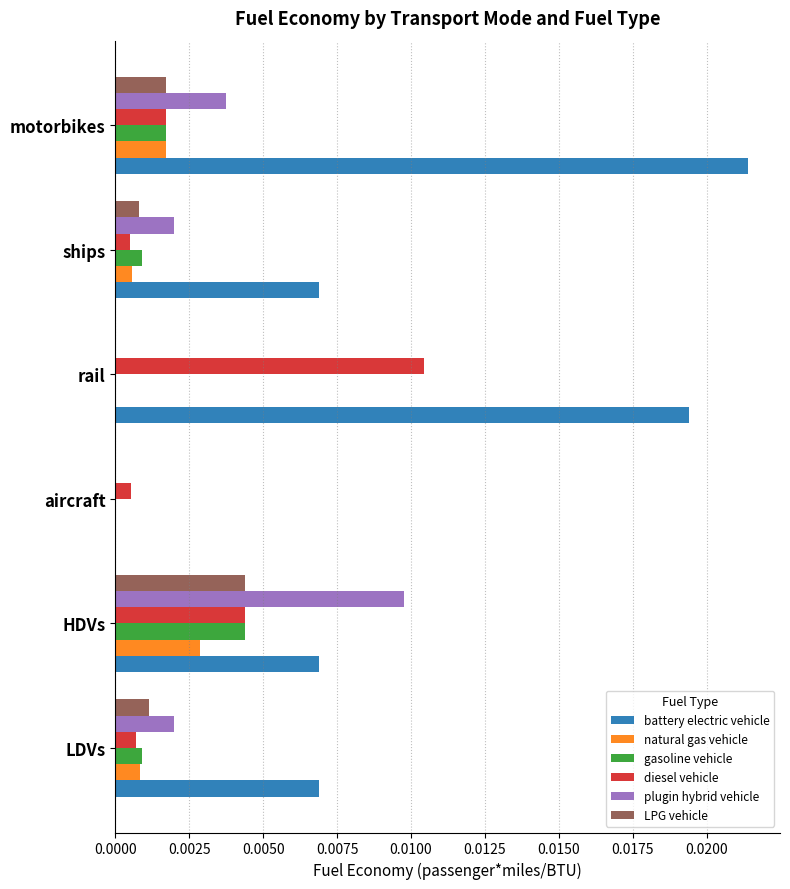

What are all the series names shown in the legend?

battery electric vehicle, natural gas vehicle, gasoline vehicle, diesel vehicle, plugin hybrid vehicle, LPG vehicle